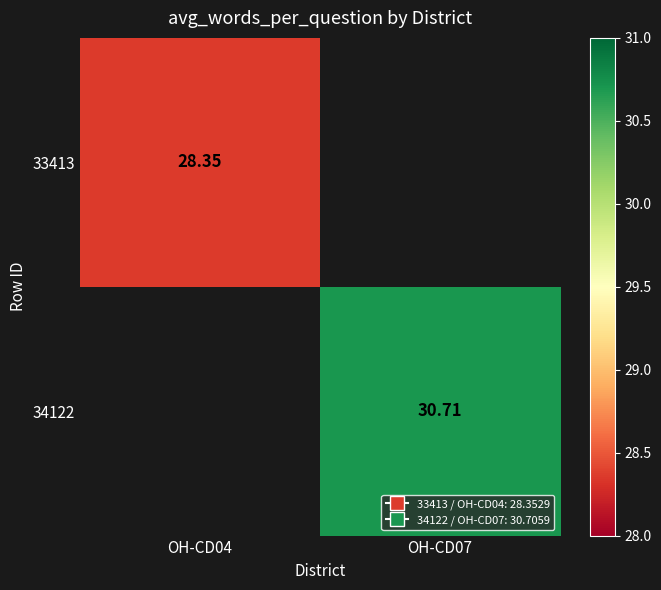

How many data points does each series have?

2